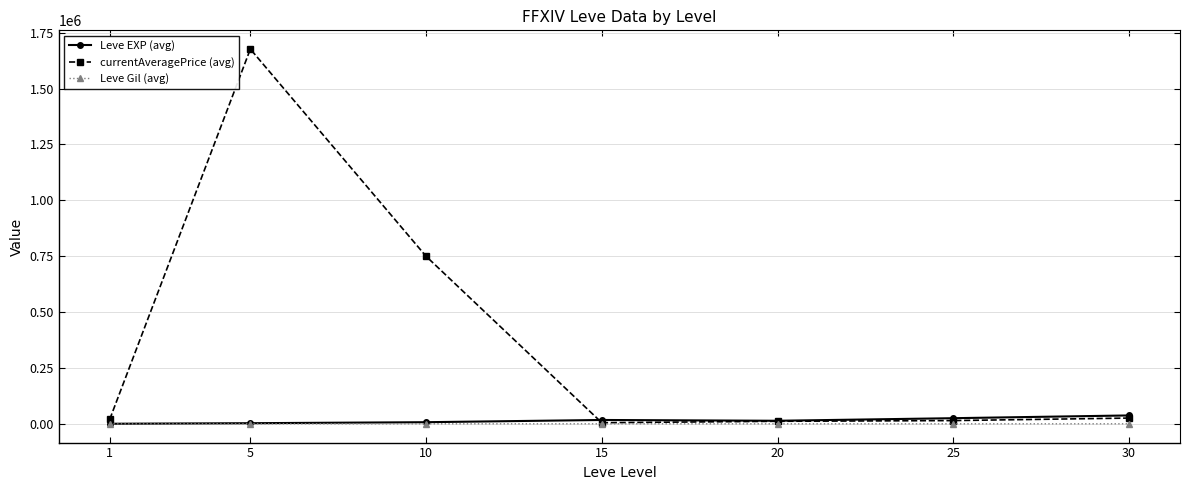

Which series has the largest total across all categories?

currentAveragePrice (avg)